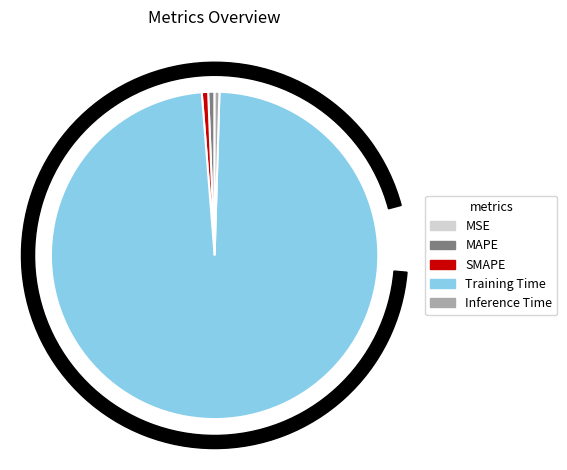

Which category accounts for the majority?

Training Time